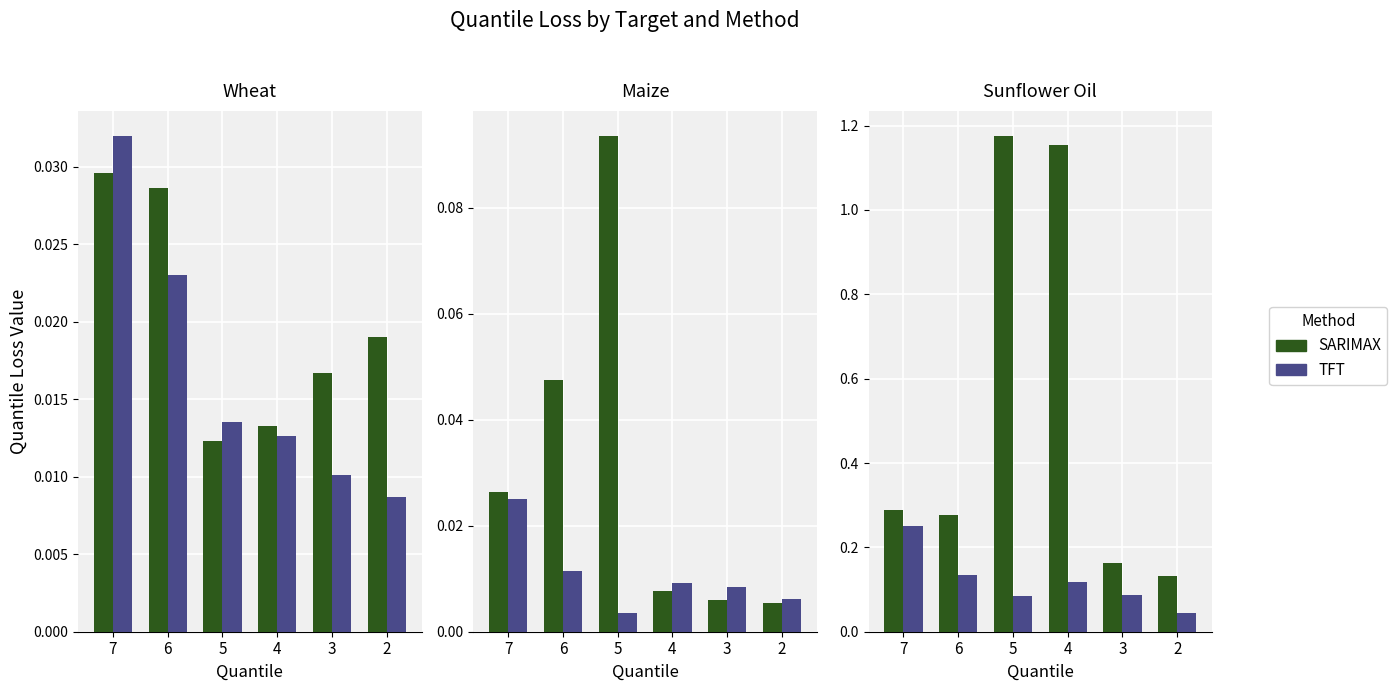

Which series has the largest total across all categories?

SARIMAX